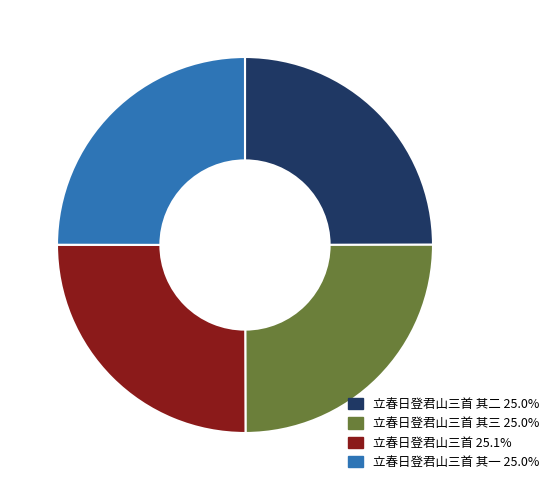

Is there a majority slice in this chart?

No